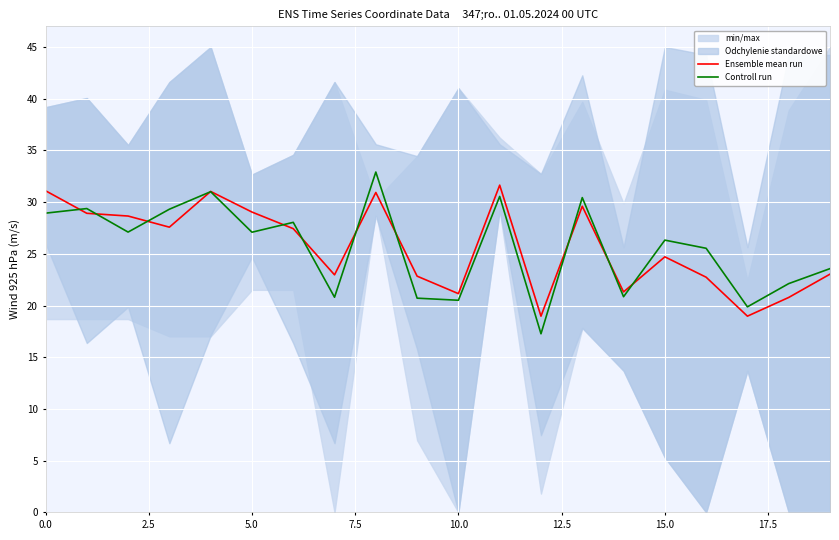

At which category does the chart reach its minimum across all series?

12